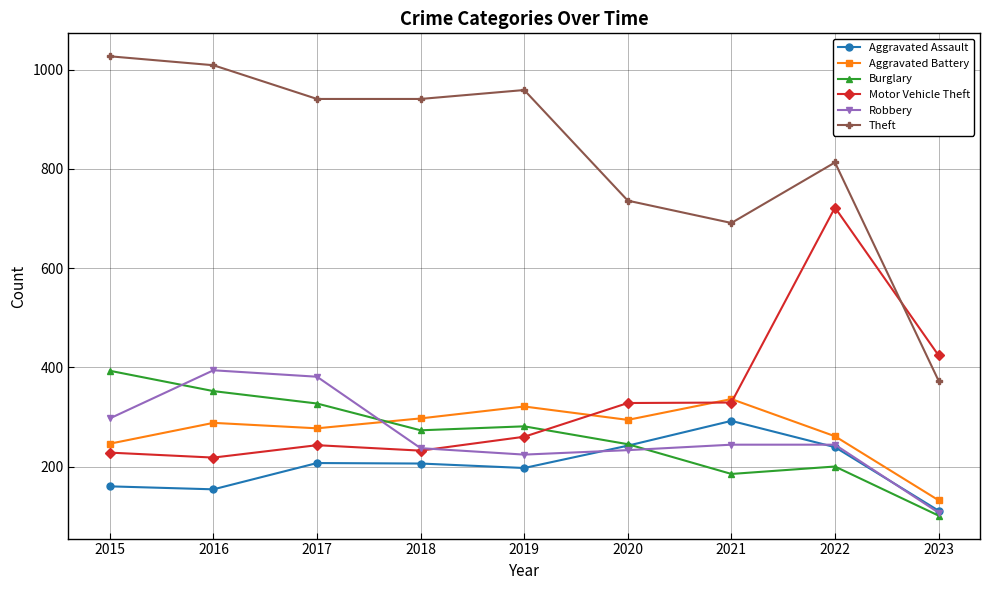

Where does the Aggravated Assault series first go above 206?

2017